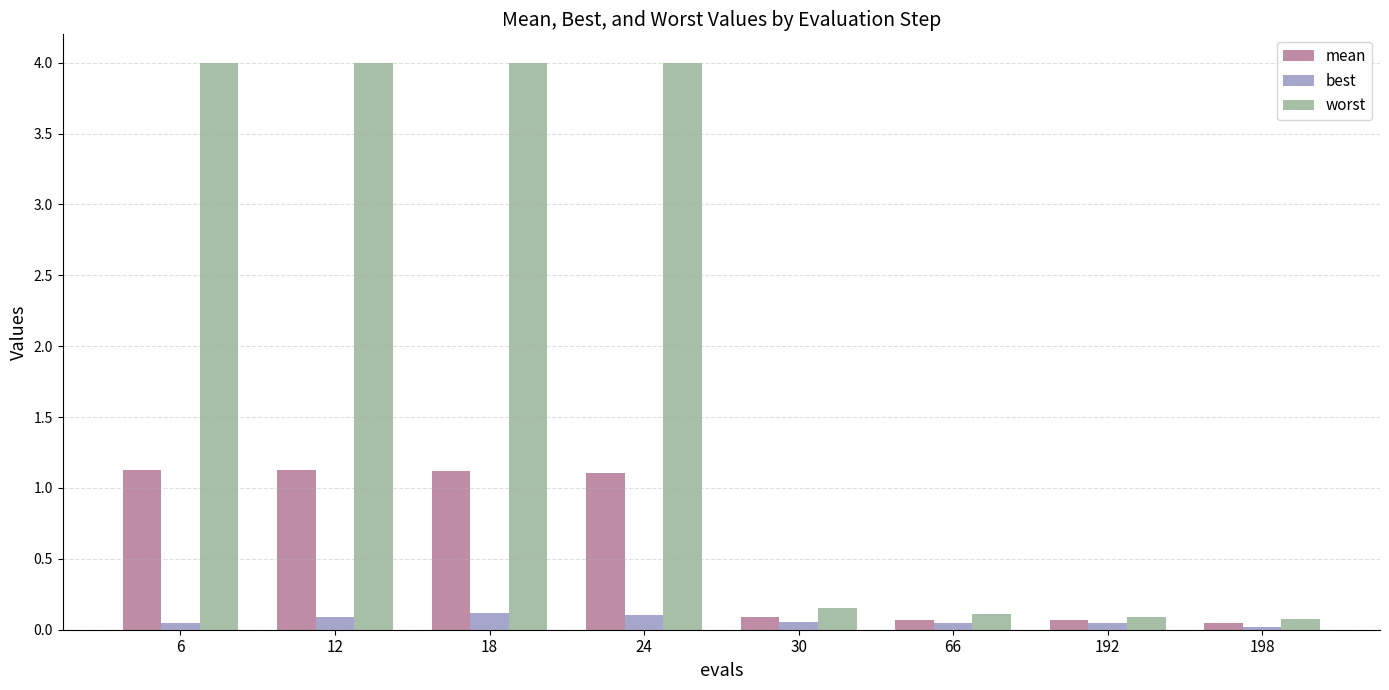

Which series has the largest total across all categories?

worst